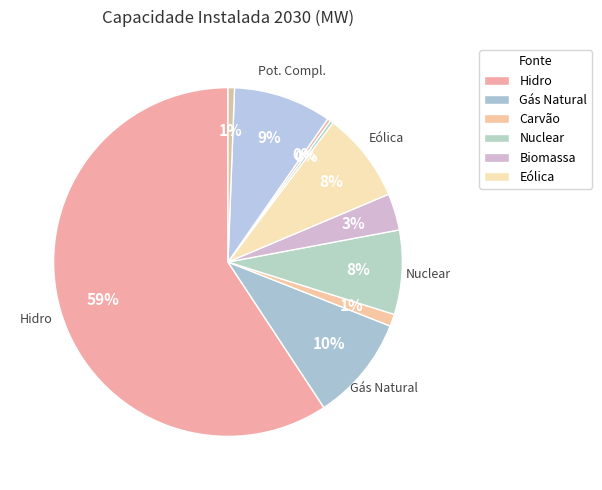

Does any single category account for the majority?

Yes